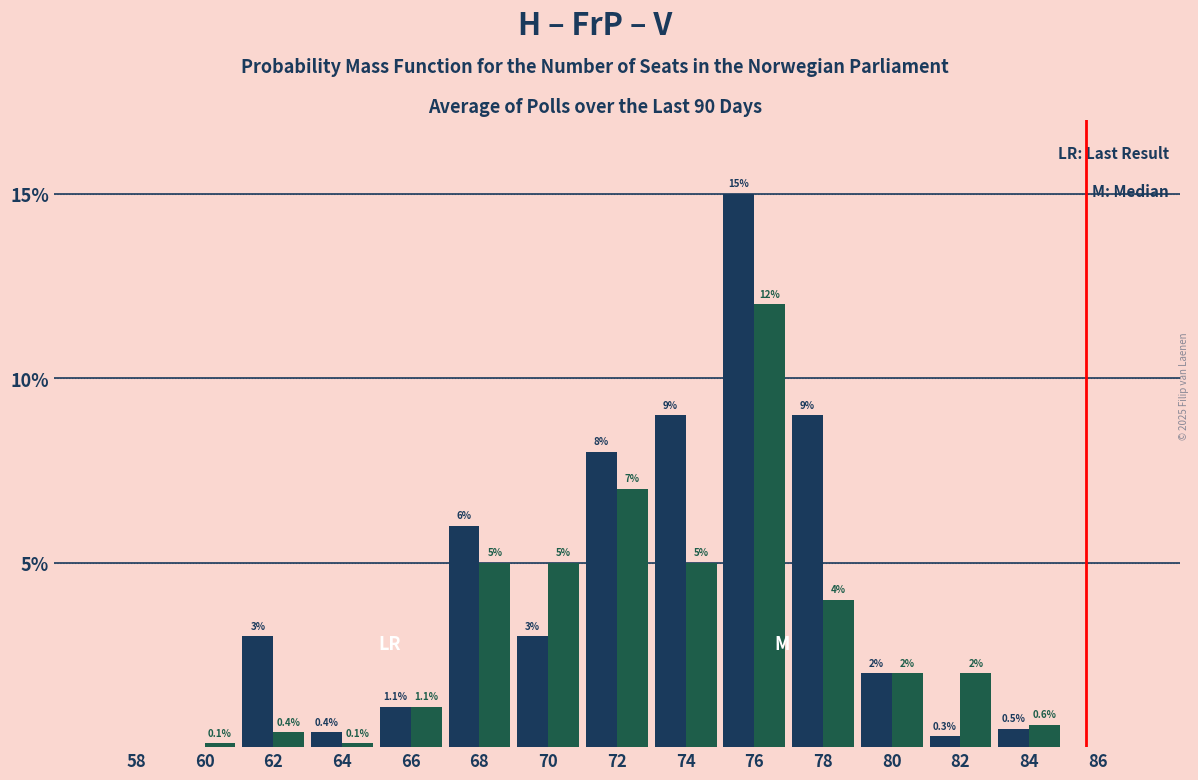

At which category is the sum across all series the highest?

76